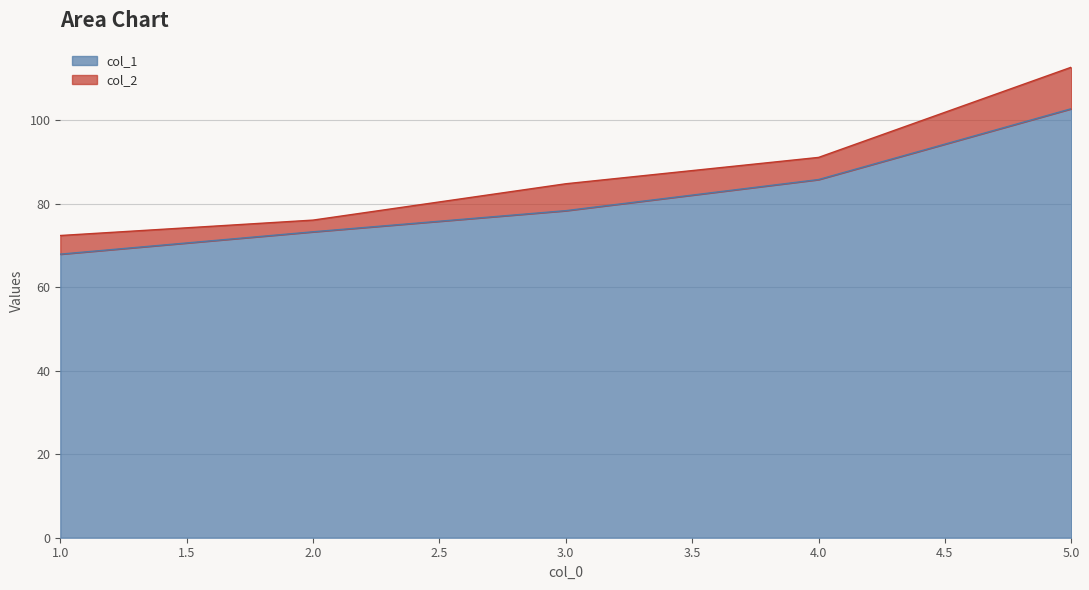

List the series in order of their overall mean, lowest first.

col_1, col_2